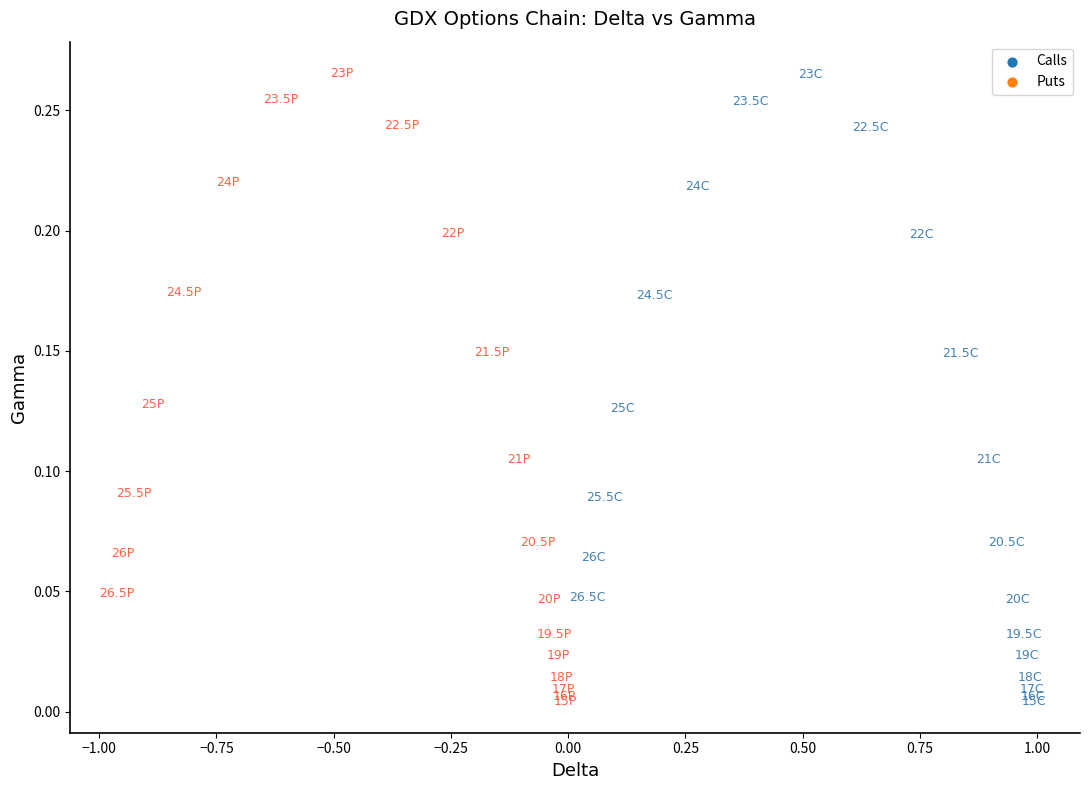

Which series has the widest spread of Y values?

Puts